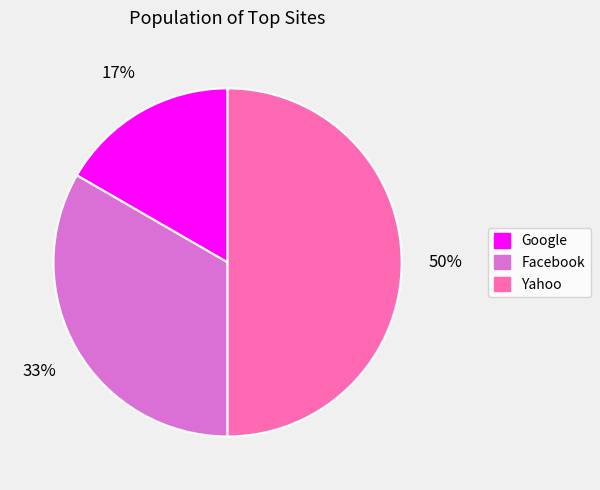

To the nearest percent, what is the average slice percentage?

33%